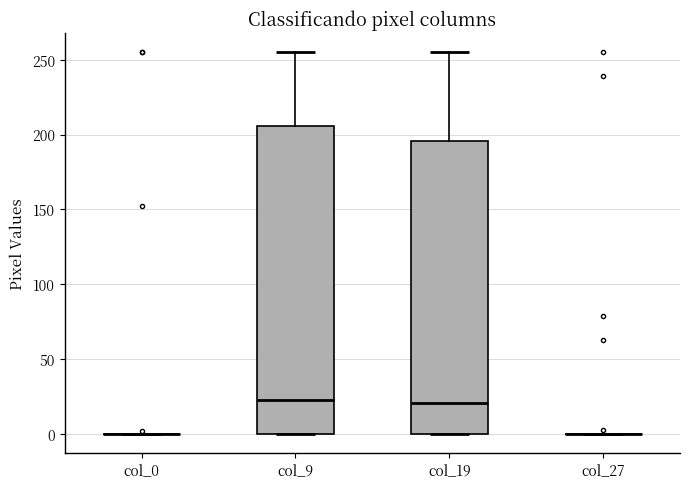

Comparing the boxes themselves (not the whiskers), which one is the tallest?

col_9